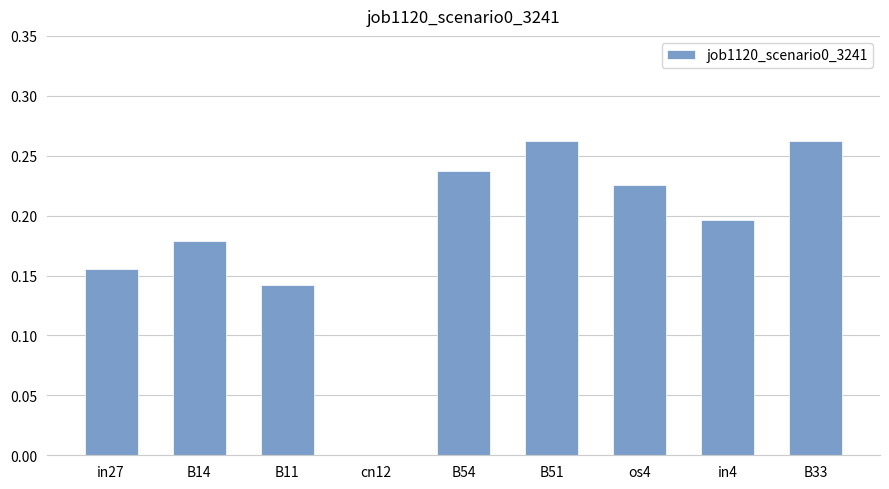

Is it true that the value at cn12 is 0.0?

True